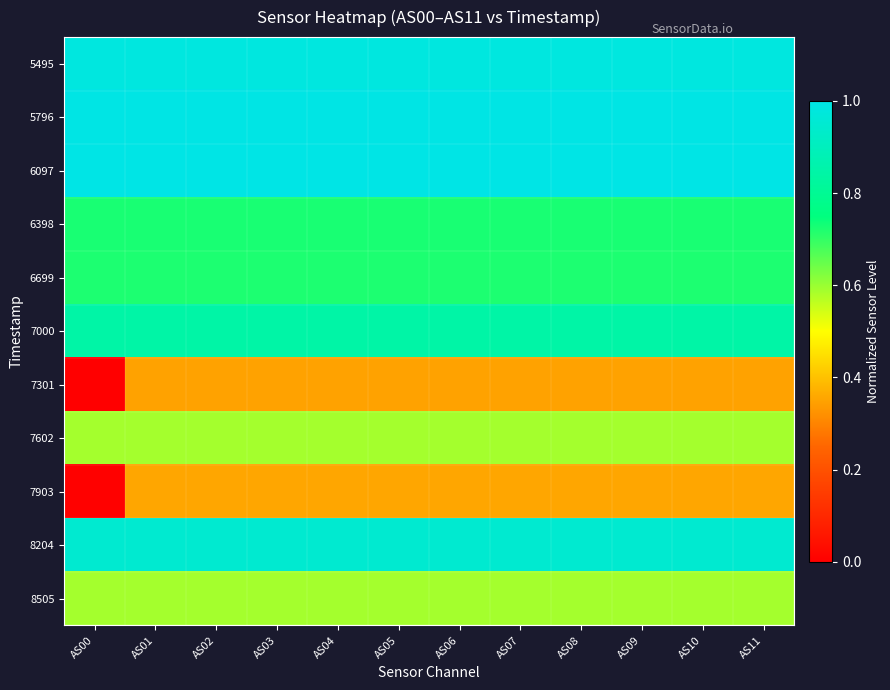

At AS06, list the series in order from largest to smallest.

6097, 5796, 5495, 8204, 7000, 6398, 6699, 7602, 8505, 7903, 7301